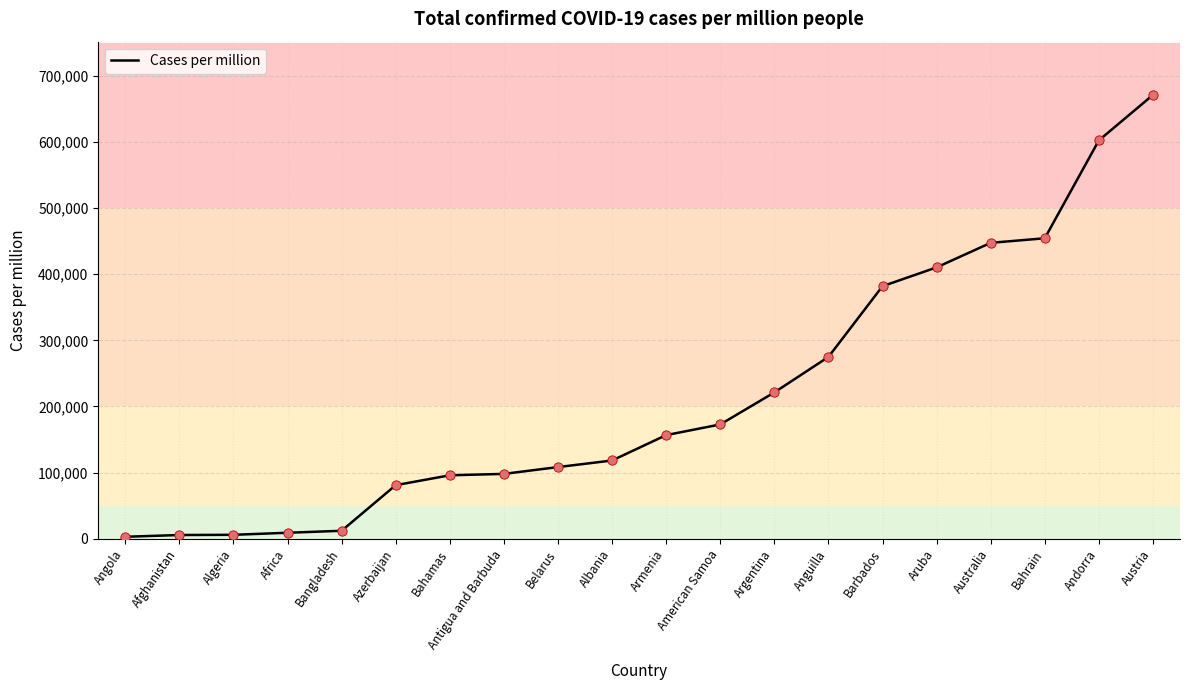

Which has a higher value, Azerbaijan or Austria?

Austria